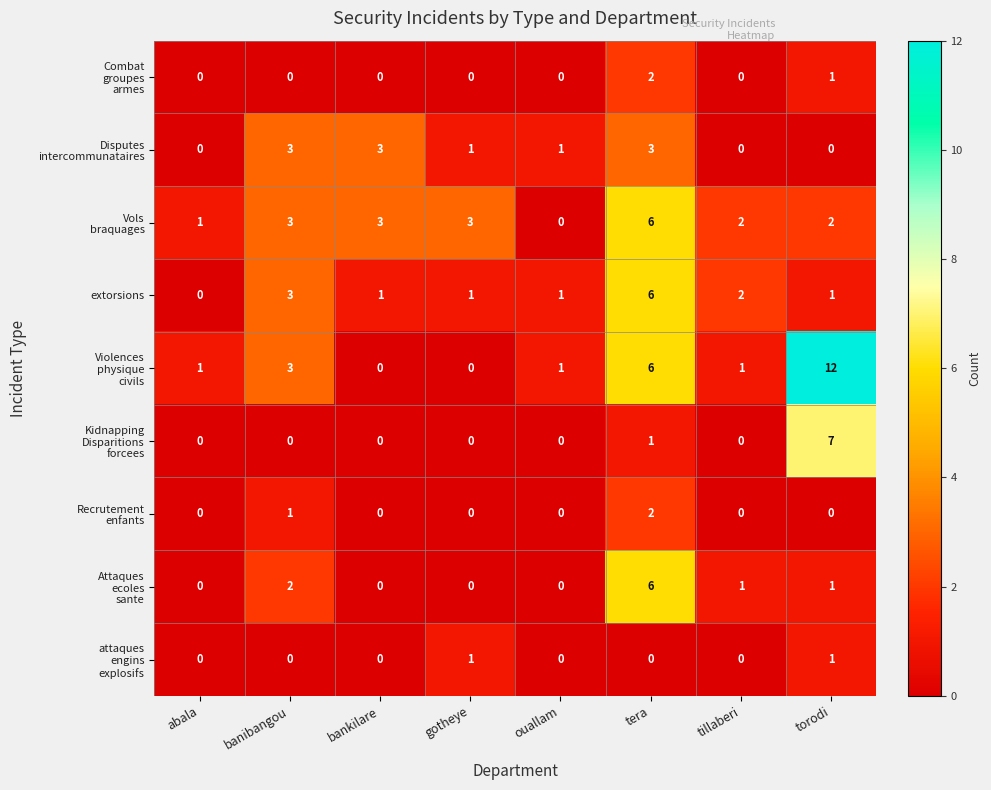

At which label does extorsions reach its minimum?

abala